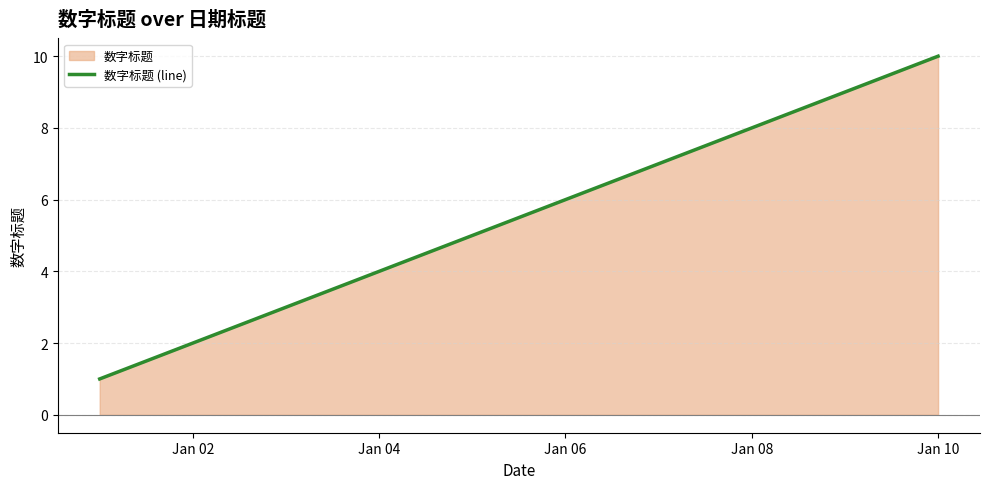

What is the difference between the maximum and second lowest values?

8